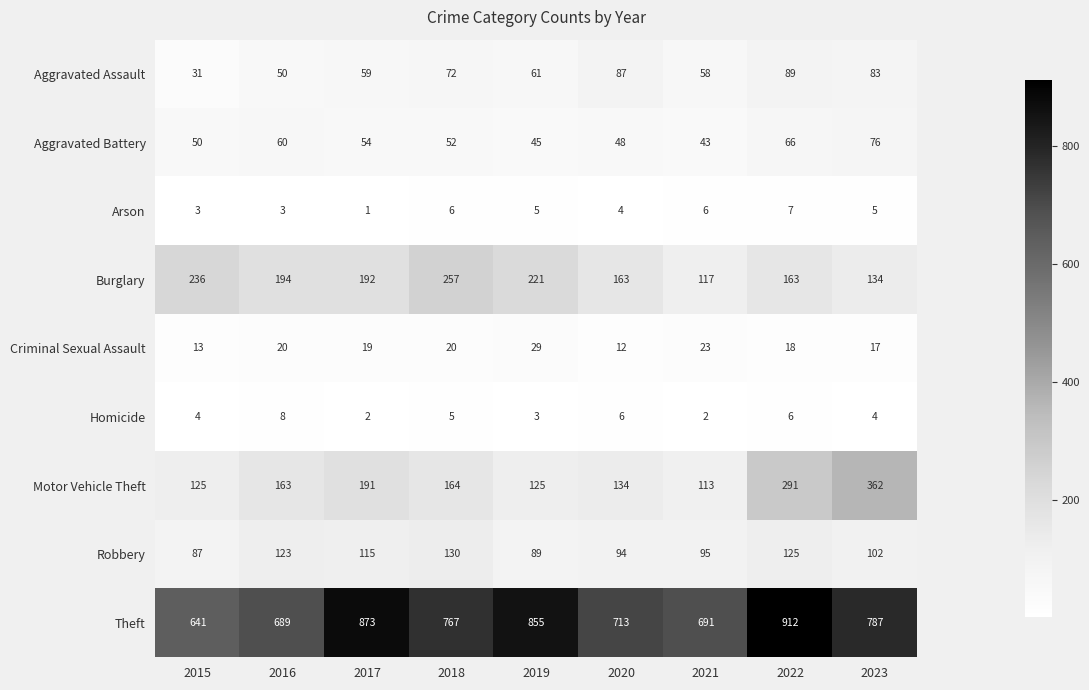

What is the spread (max minus min) of values at 2017?

872